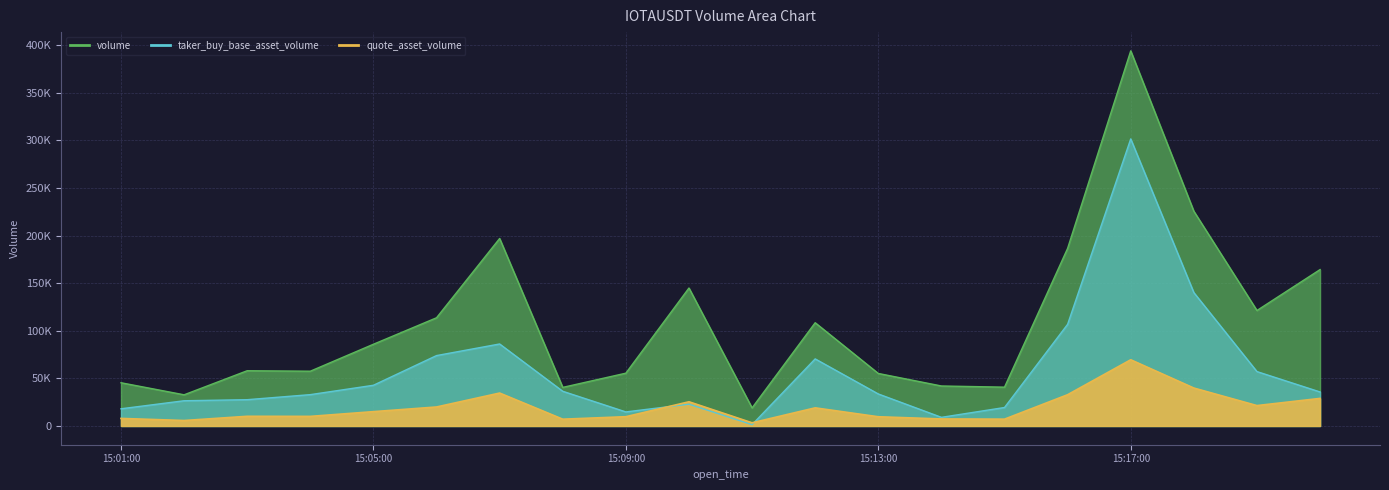

What is the spread (max minus min) of values at 1687532880000?

33417.0